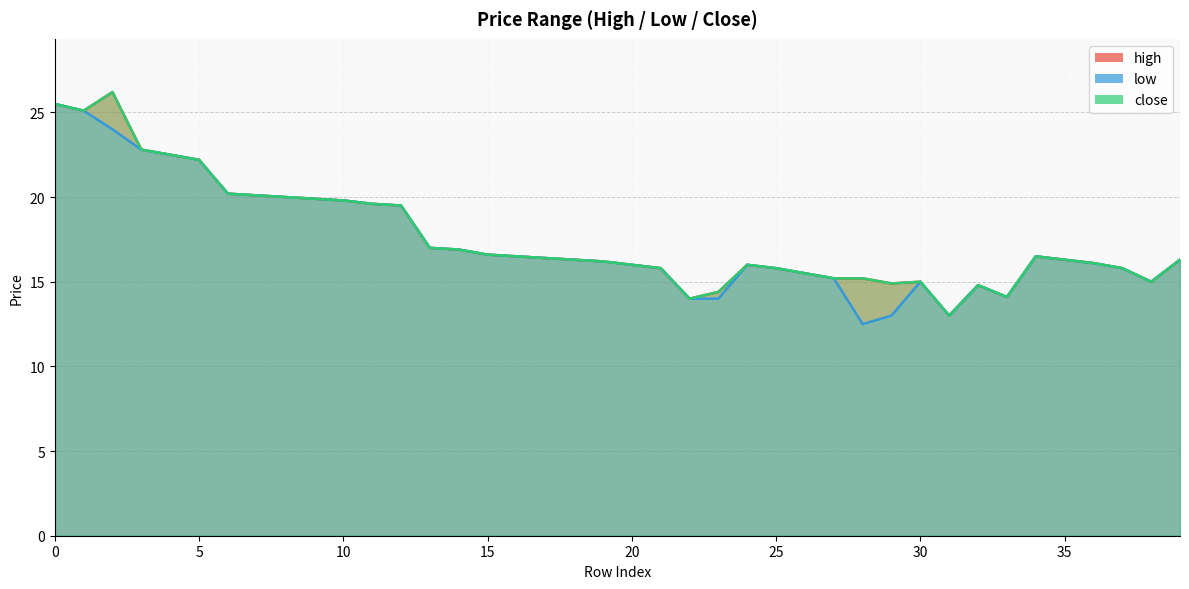

Which has a higher value, 4 or 18?

4